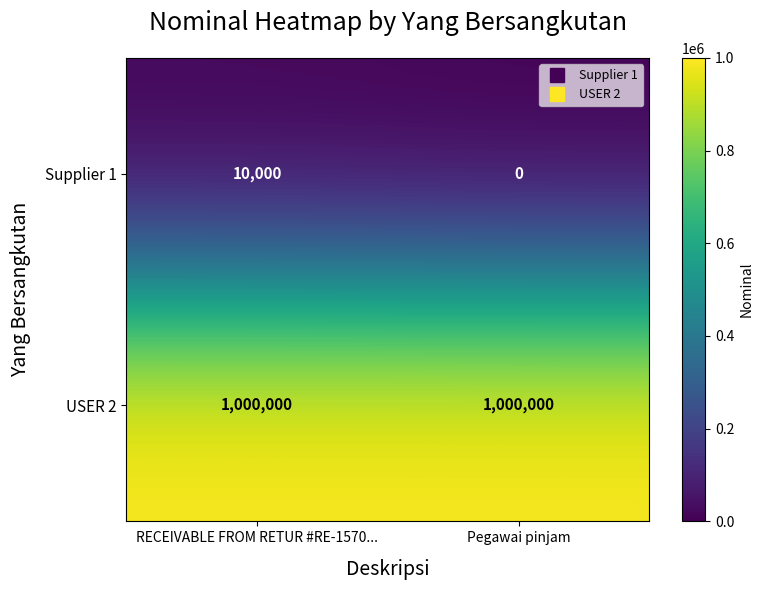

What is the sum of all Supplier 1 values?

10000